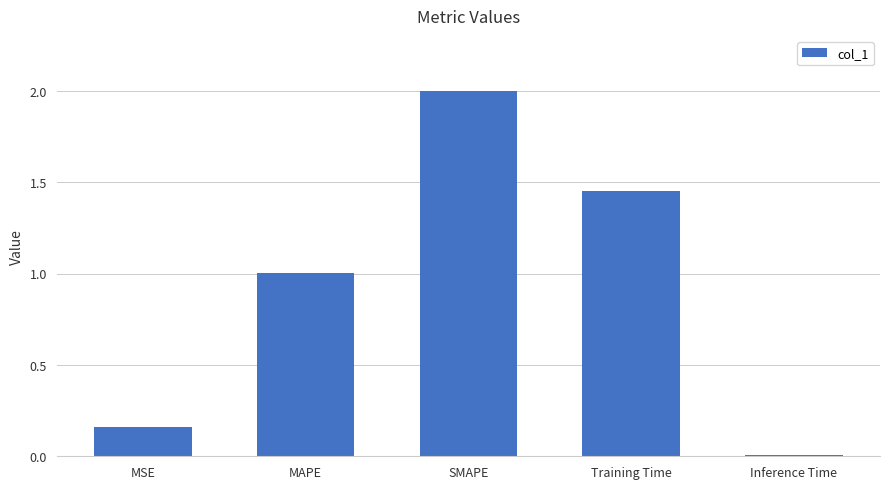

The value at MAPE is 1.0. True or false?

True